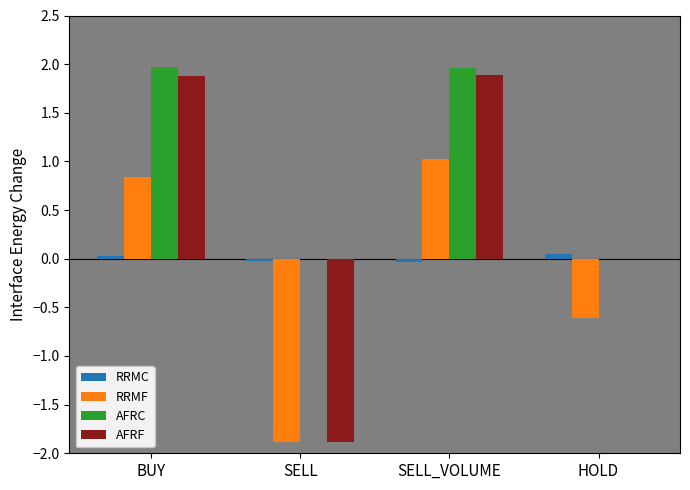

What are all the series names shown in the legend?

RRMC, RRMF, AFRC, AFRF